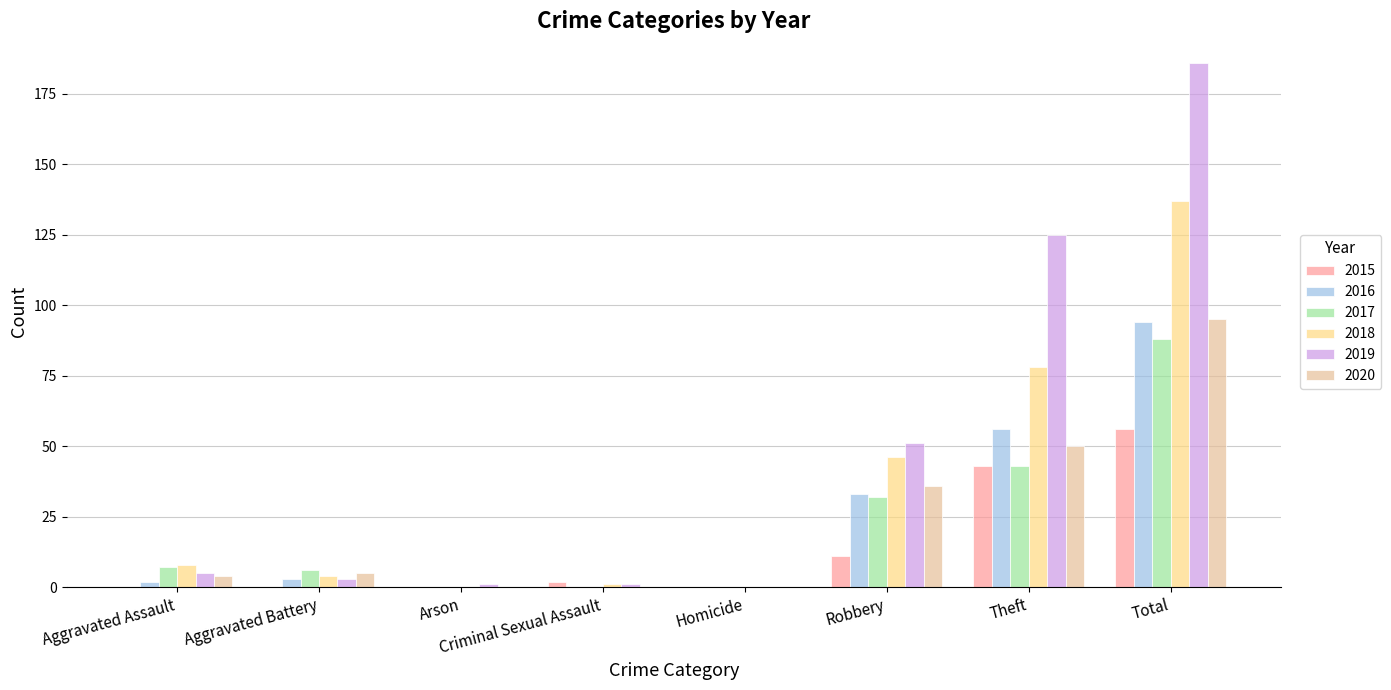

Between Theft and Total, which series saw the biggest shift?

2019